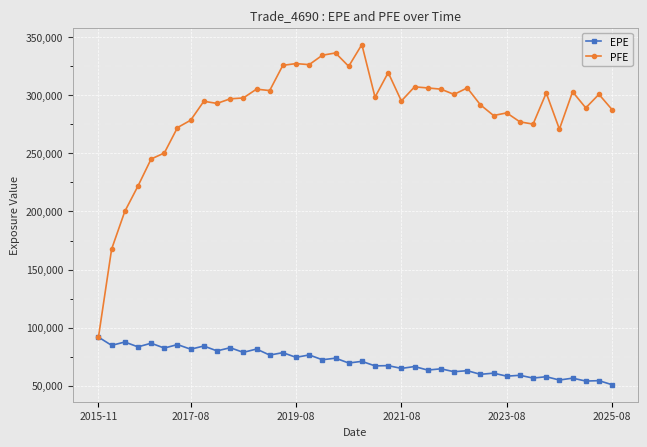

What is the maximum value for PFE?

343807.0